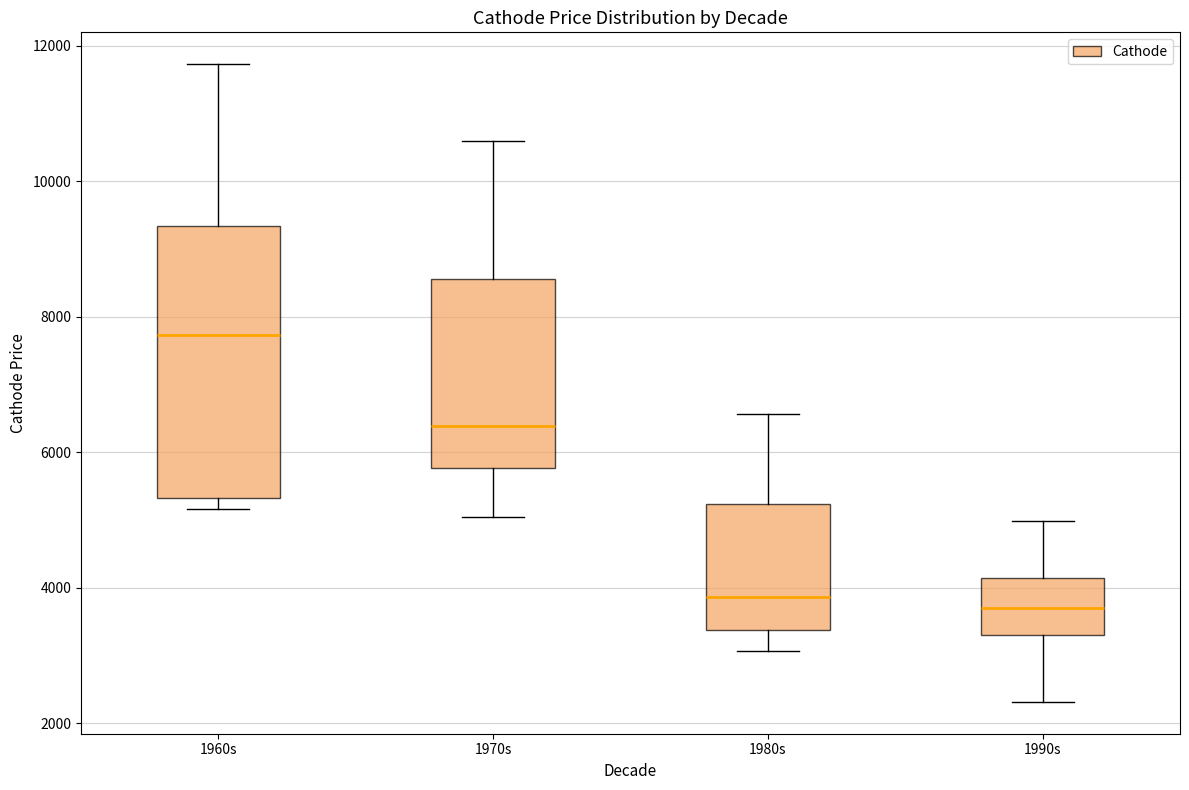

Which box is the tallest, from its lower edge to its upper edge?

1960s